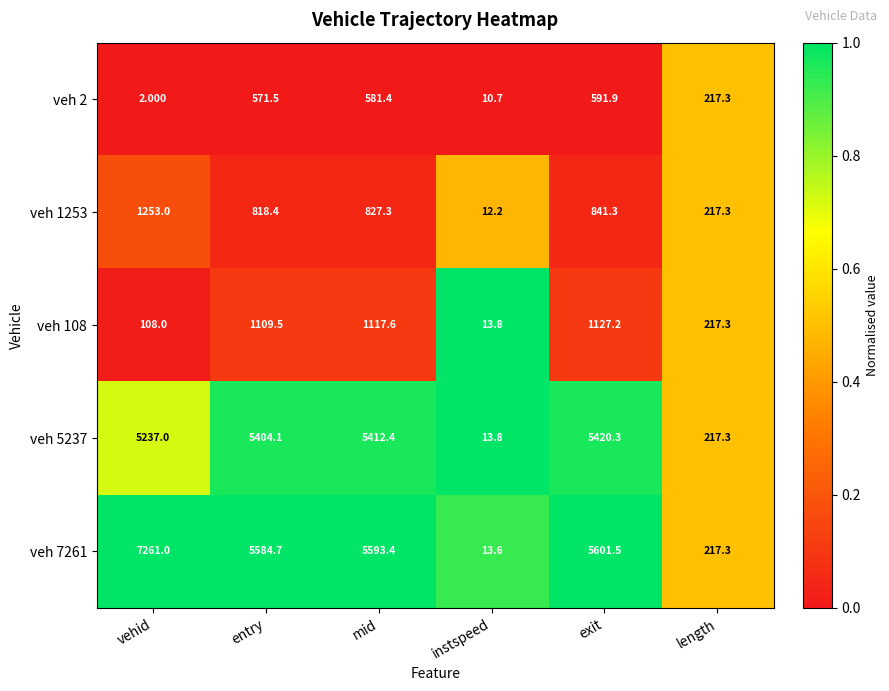

At which category is the sum across all series the highest?

vehid